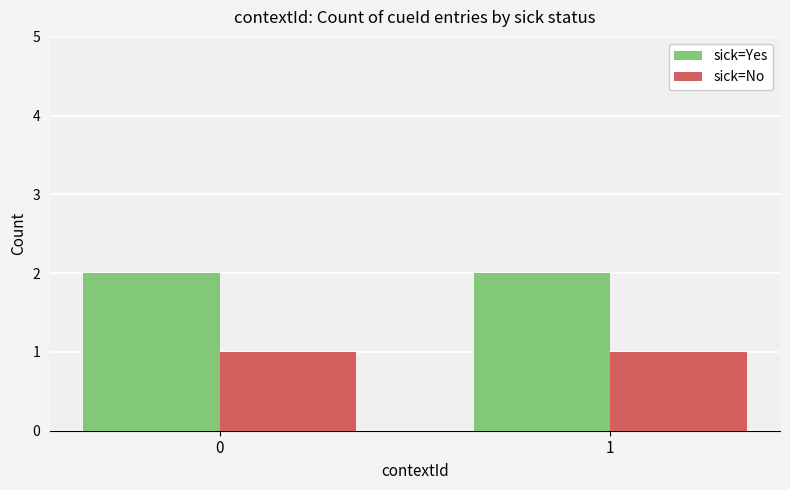

Is it true that sick=No equals 2 at 1?

False